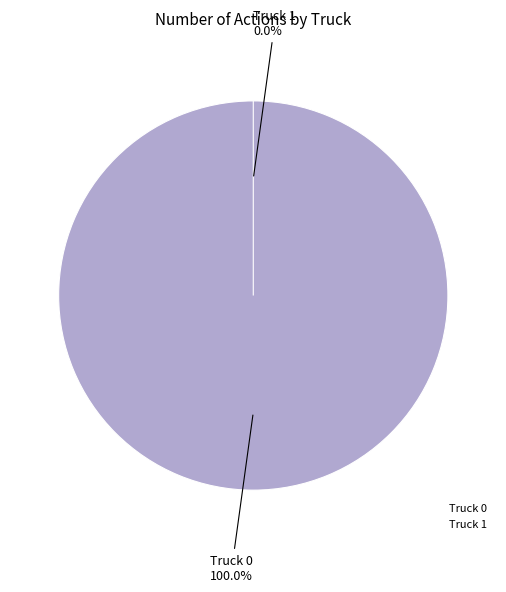

True or false: Truck 1 accounts for 0% of the total.

True